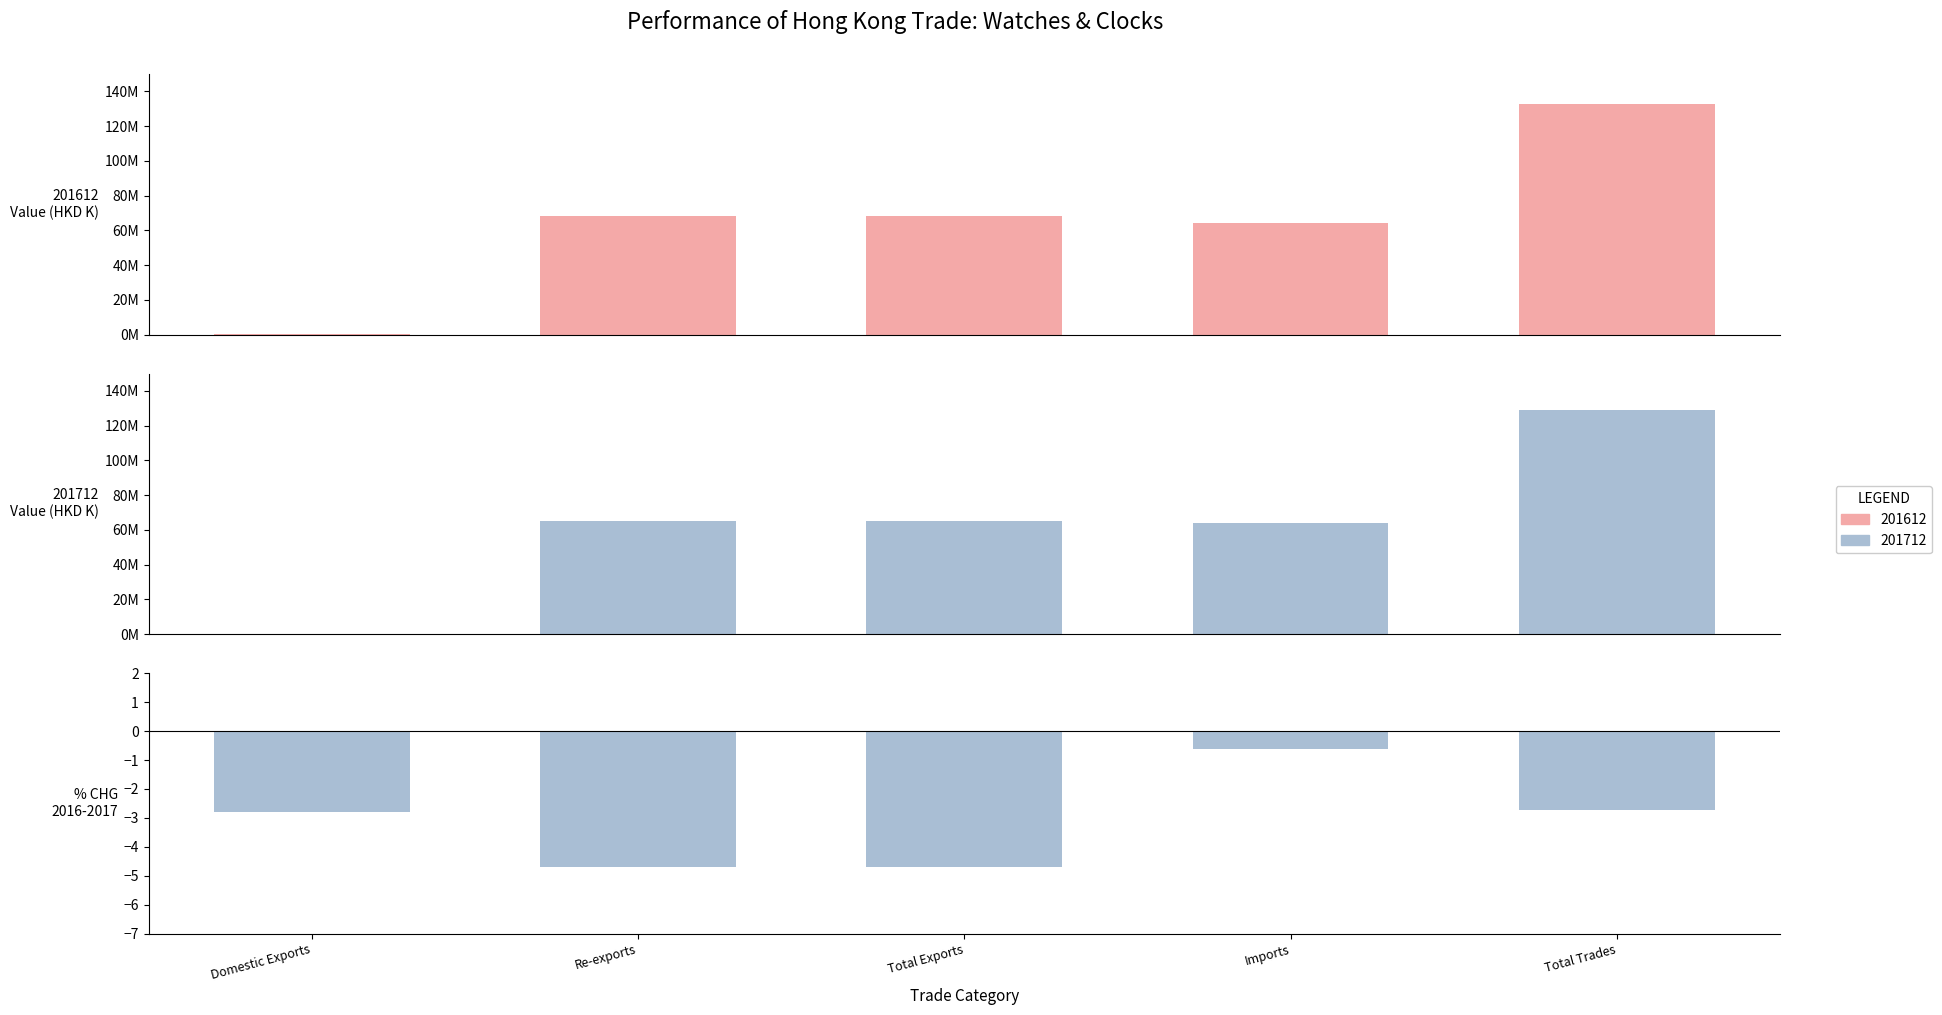

What is the approximate value at Total Trades?

-2.7